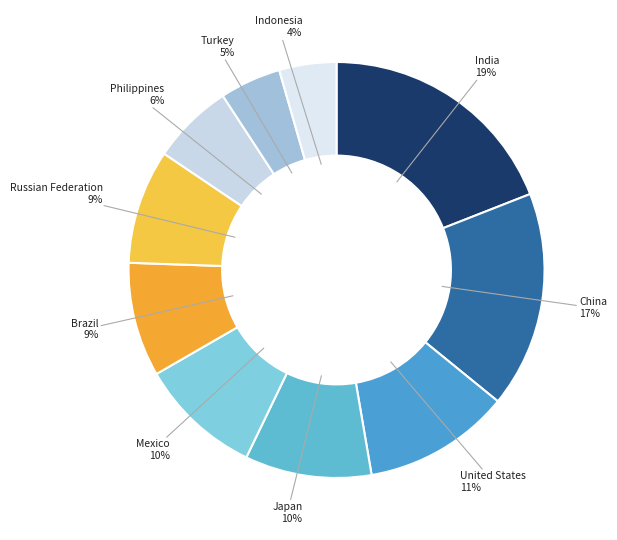

What is the largest slice in the pie chart?

India